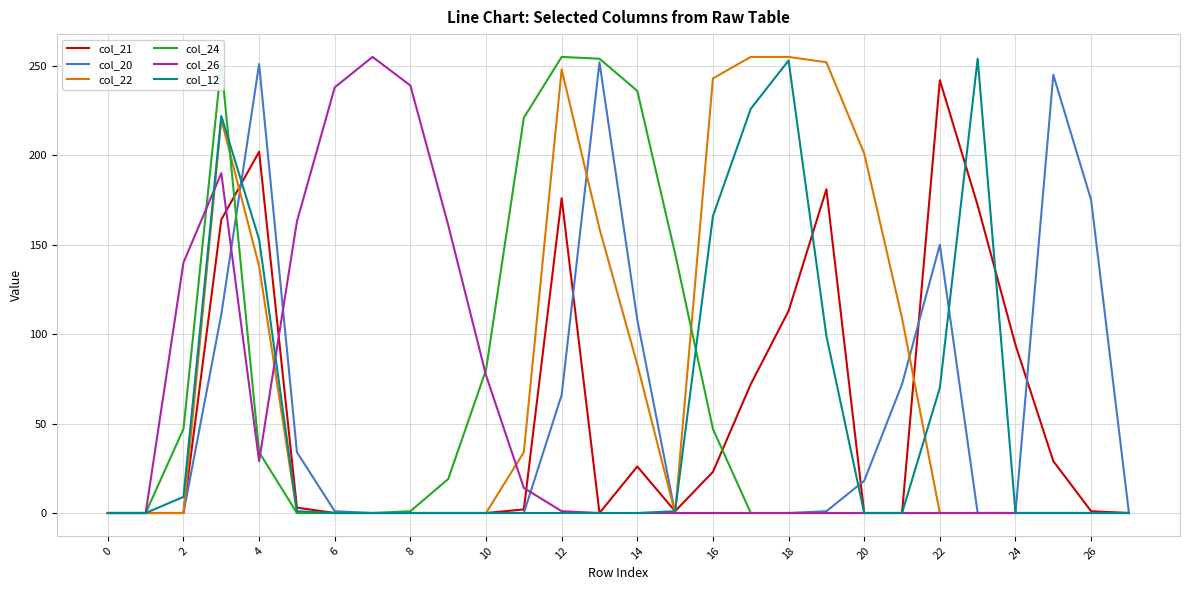

Which series has the largest total across all categories?

col_22